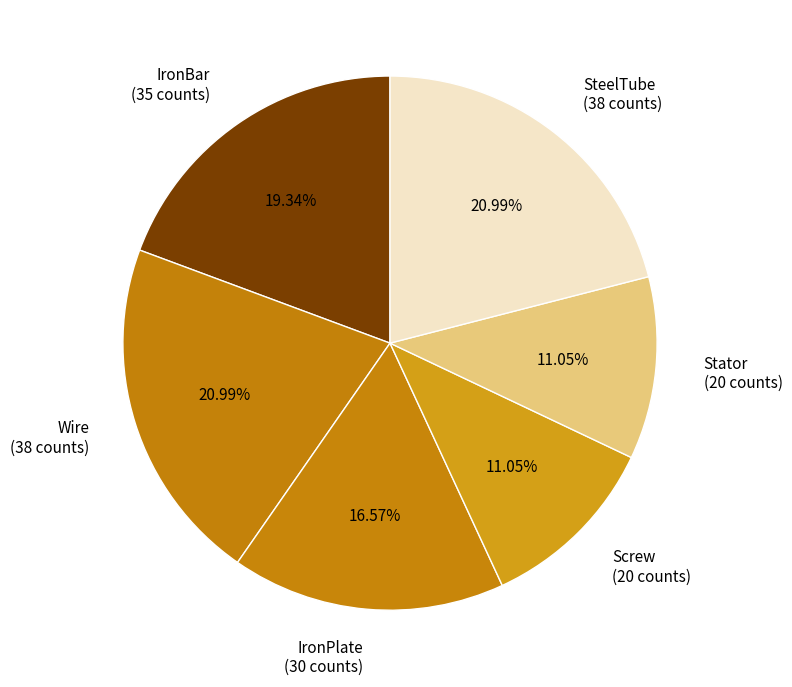

To the nearest percent, what is the difference between the largest and smallest slice percentages?

10%